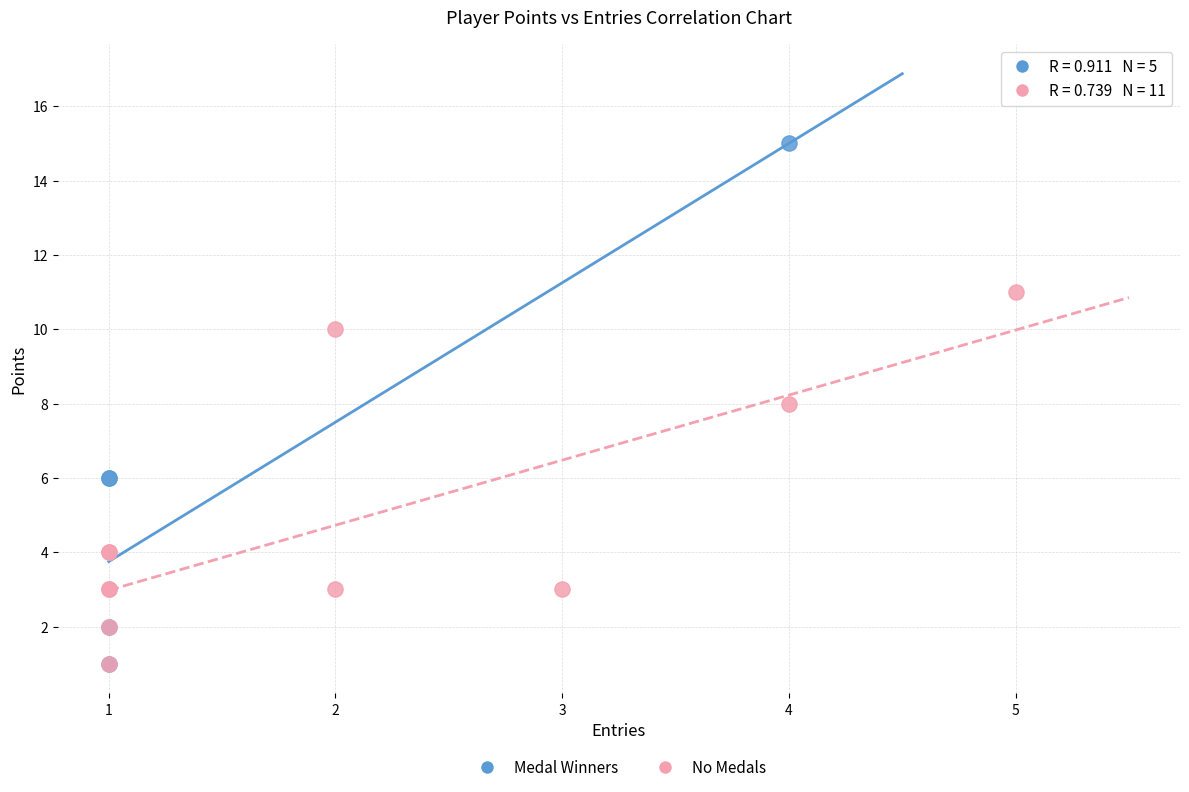

Which series reaches the maximum Y coordinate?

Medal Winners